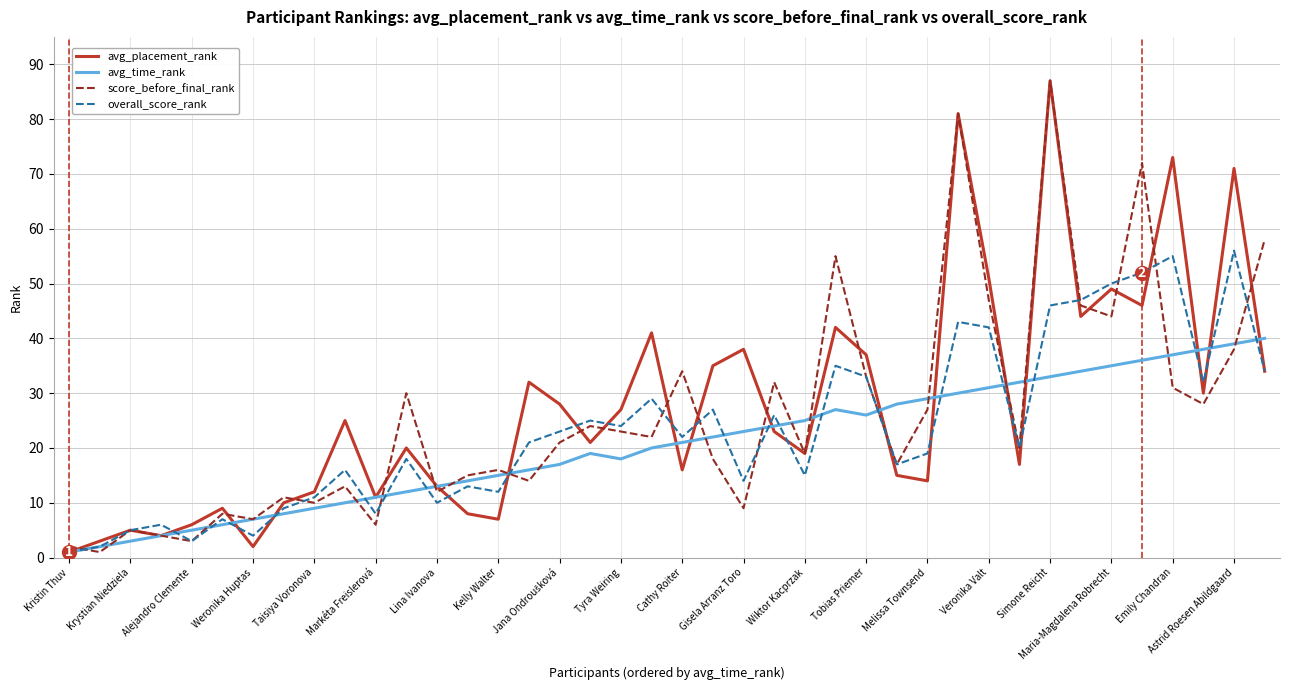

How many lines are shown in the chart?

4